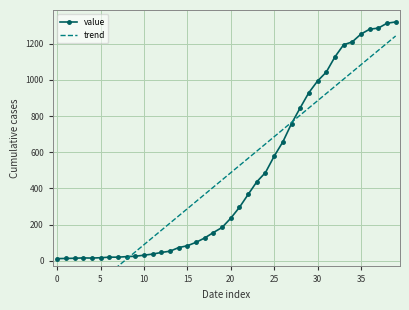

What is the highest value of the value series?

1319